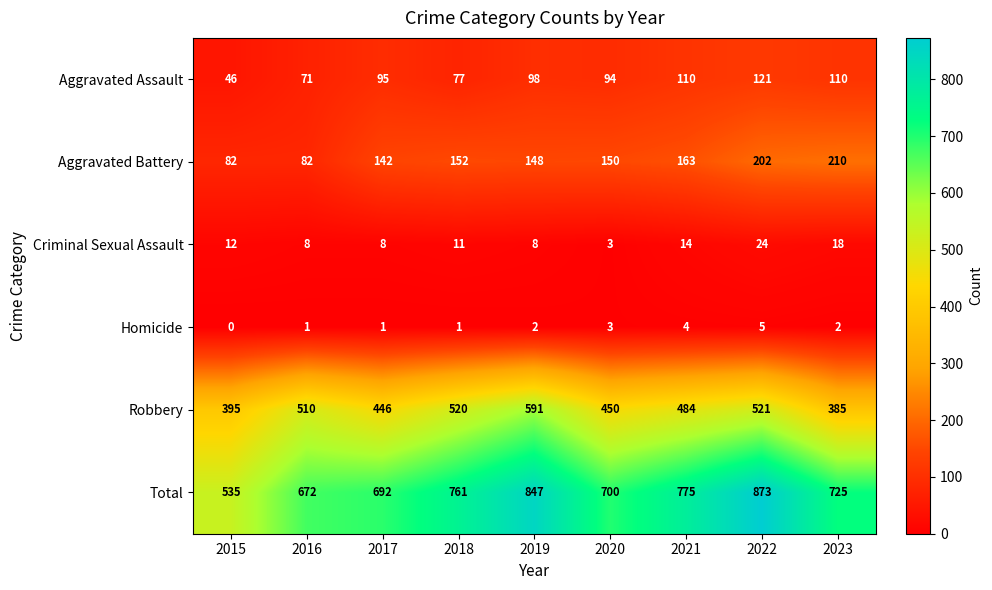

What is the lowest value of the Criminal Sexual Assault series?

3